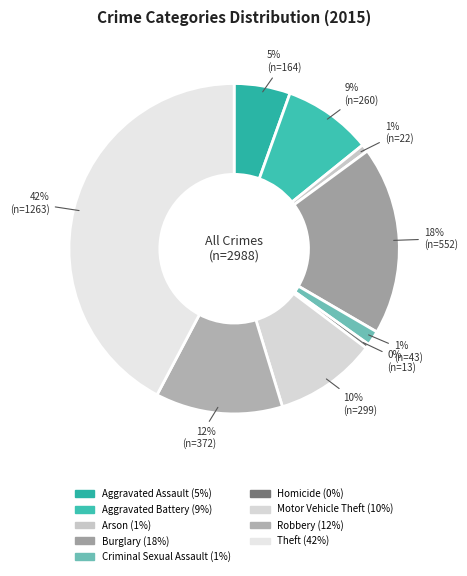

Which category has the smallest portion of the pie?

Homicide